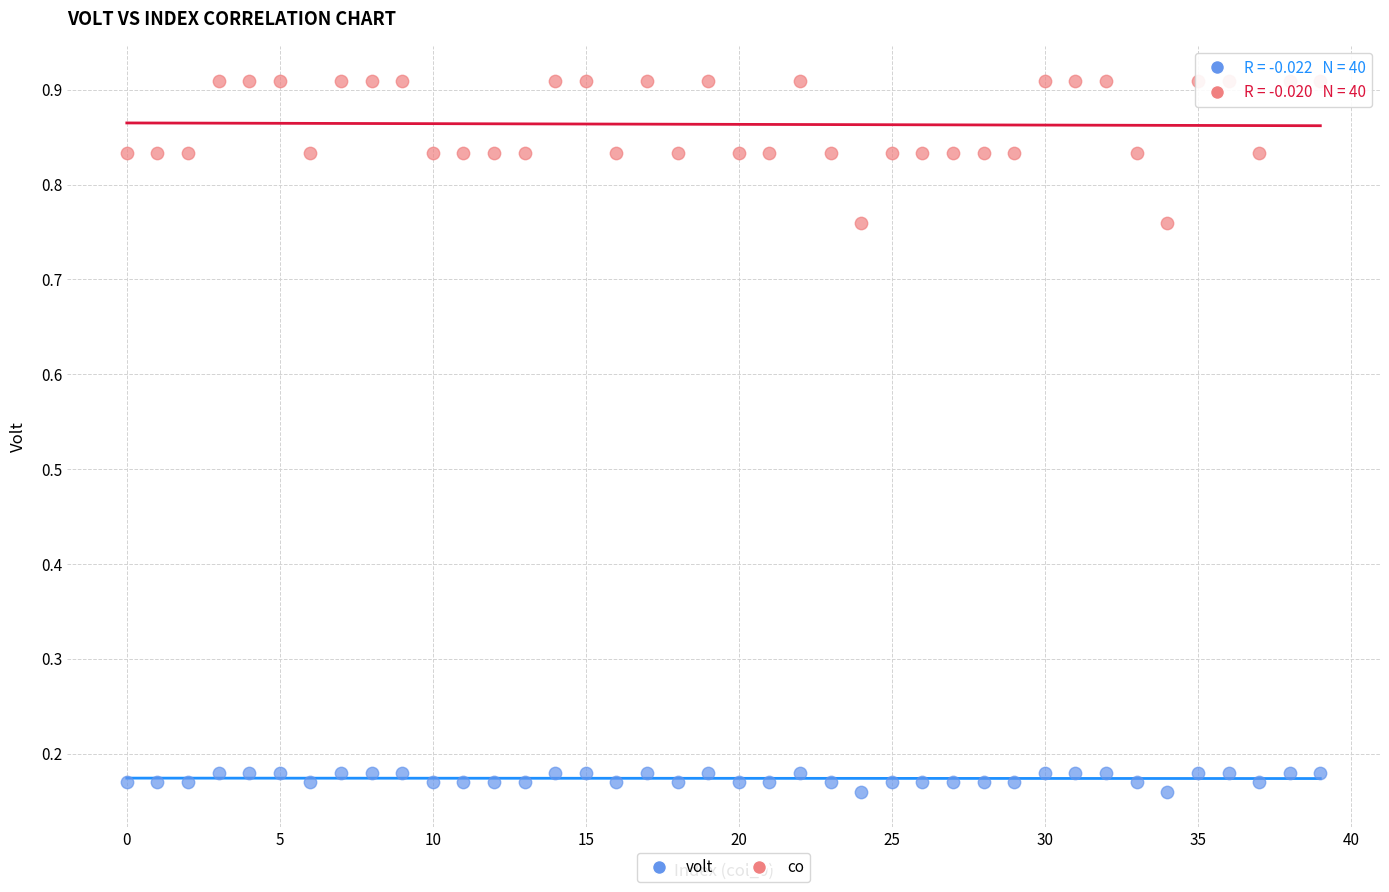

Across all data points, what is the range of Y values (max minus min)?

0.7